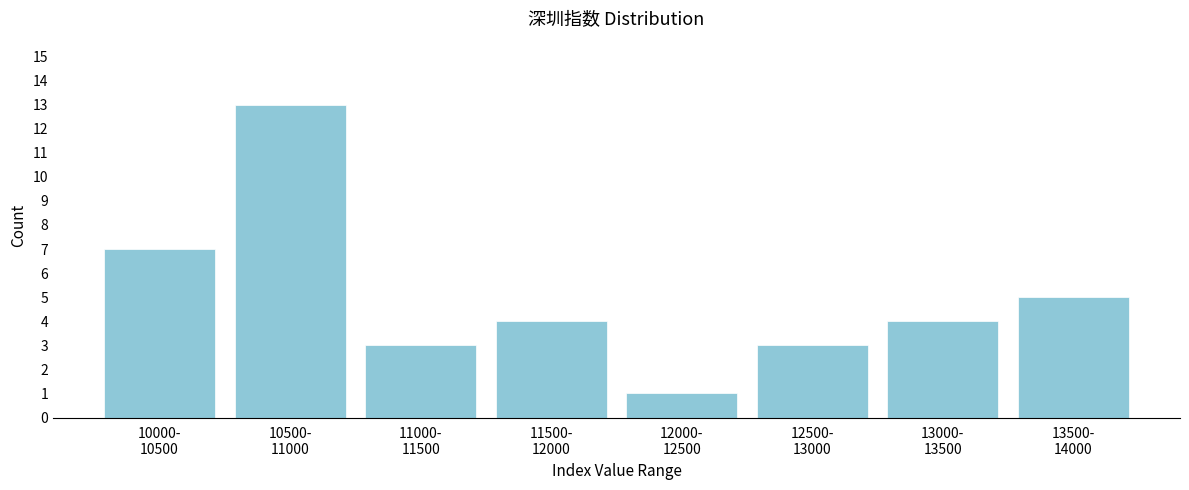

Reading right to left, list all the values displayed in this chart.

5	4	3	1	4	3	13	7